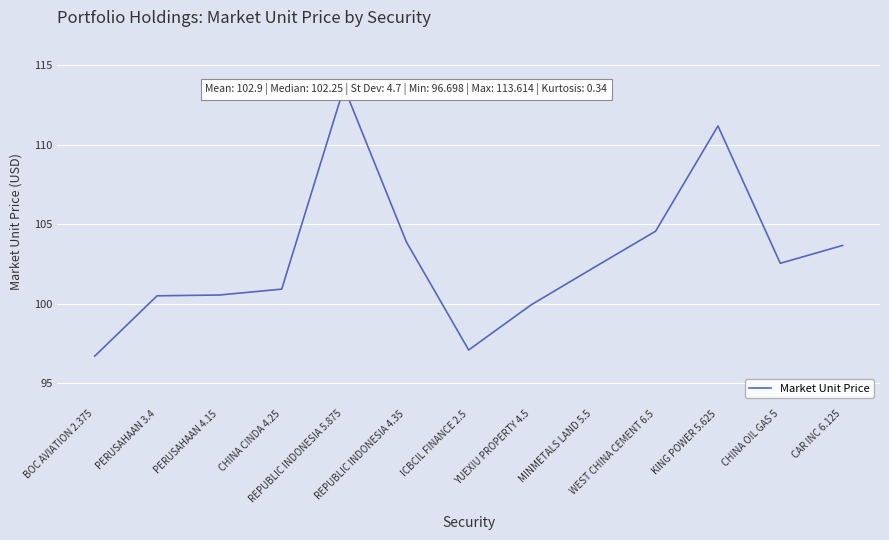

Reading left to right, extract all data points from this chart.

BOC AVIATION 2.375=96.7	PERUSAHAAN 3.4=100.5	PERUSAHAAN 4.15=100.5	CHINA CINDA 4.25=100.9	REPUBLIC INDONESIA 5.875=113.6	REPUBLIC INDONESIA 4.35=103.9	ICBCIL FINANCE 2.5=97.1	YUEXIU PROPERTY 4.5=99.9	MINMETALS LAND 5.5=102.2	WEST CHINA CEMENT 6.5=104.6	KING POWER 5.625=111.2	CHINA OIL GAS 5=102.5	CAR INC 6.125=103.7